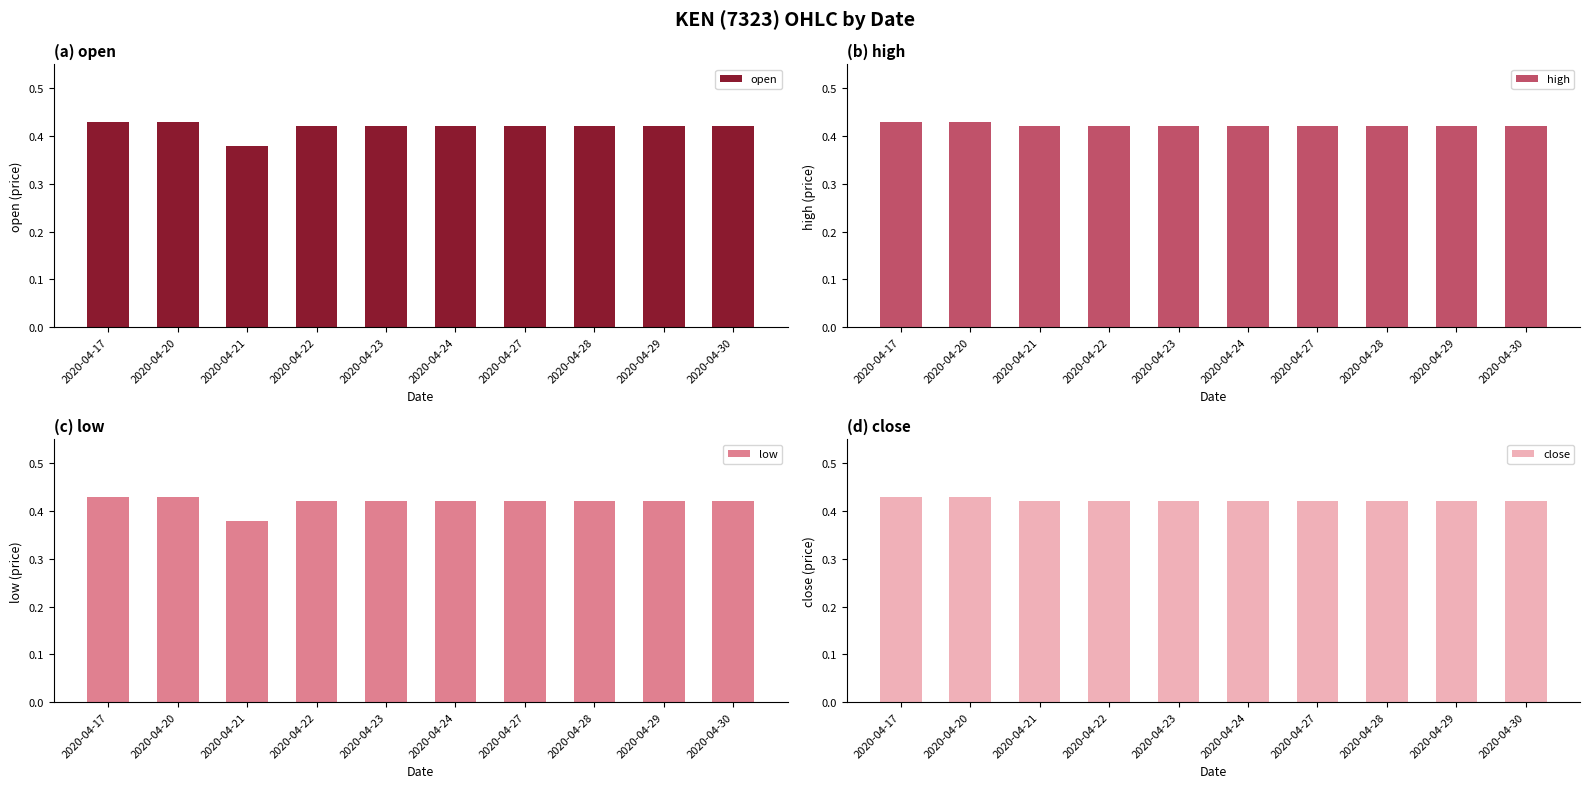

Which series has the widest spread of values?

open